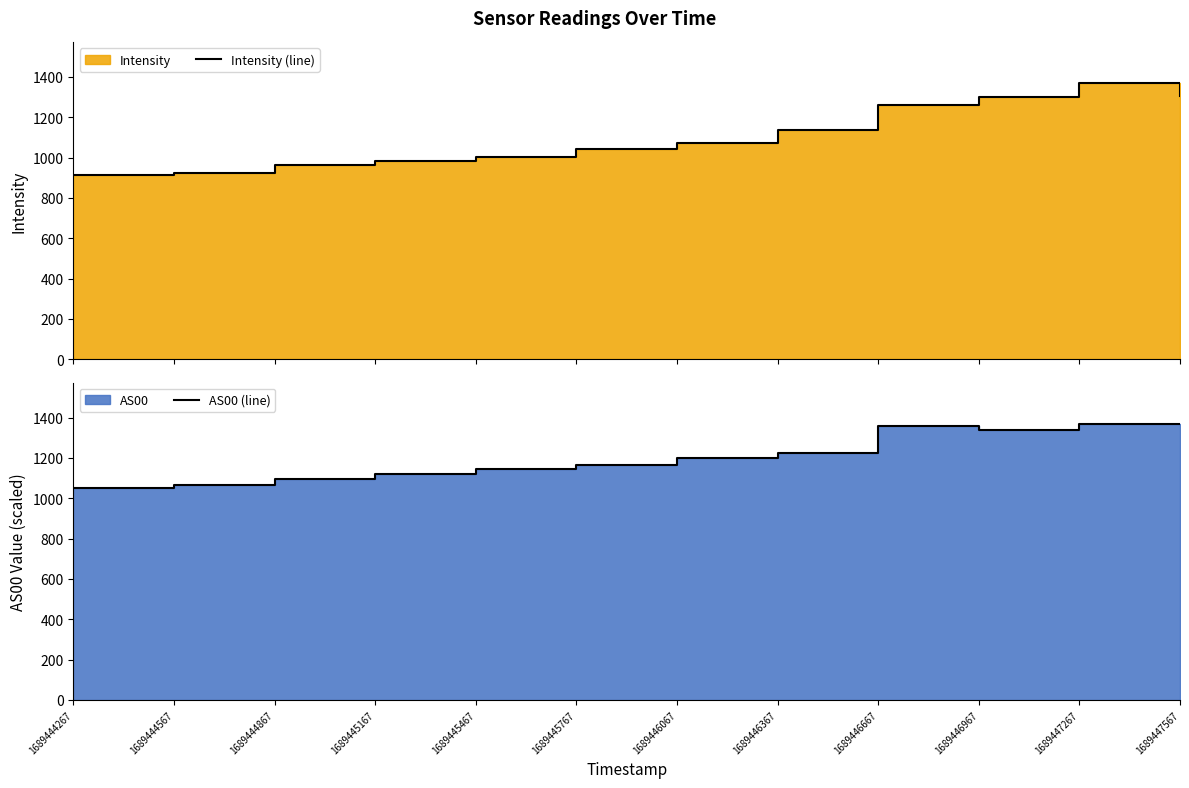

Does the chart have visible grid lines?

No